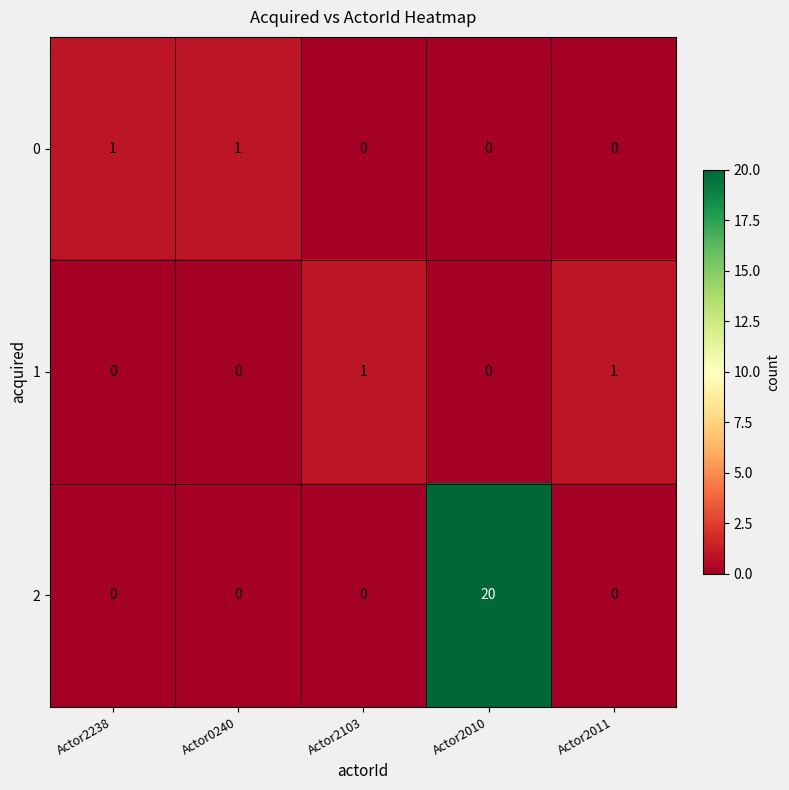

What is the average value of the 2 series?

4